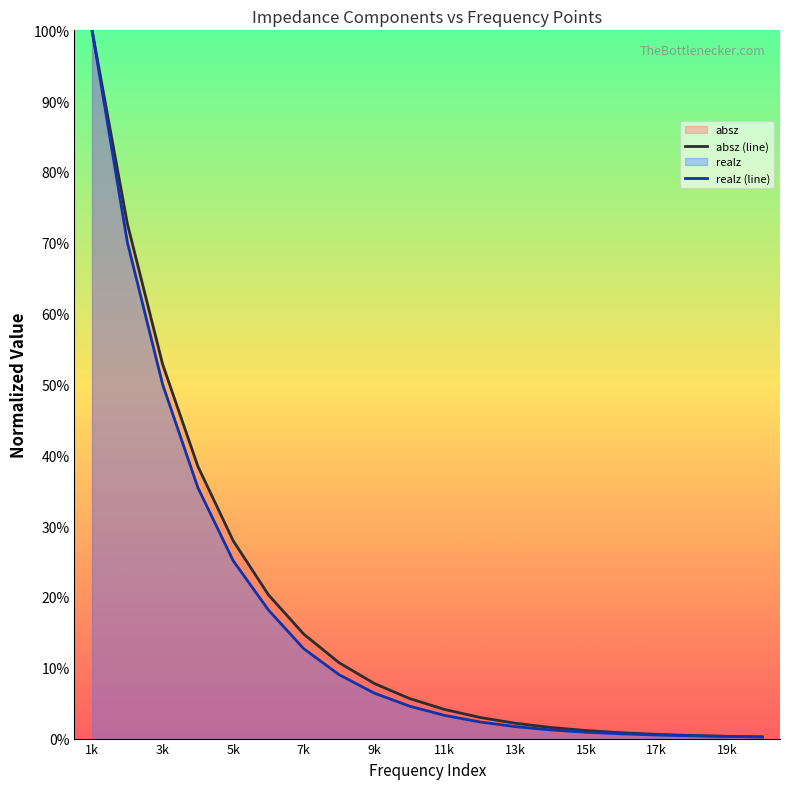

What is the highest value of the absz (line) series?

100.0